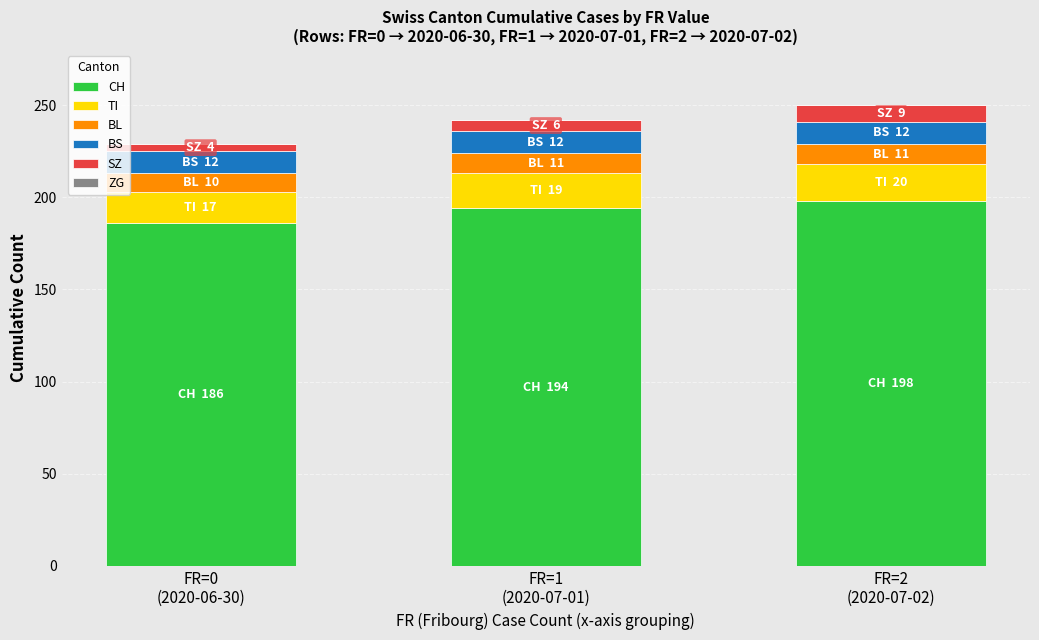

What is the maximum value for CH?

198